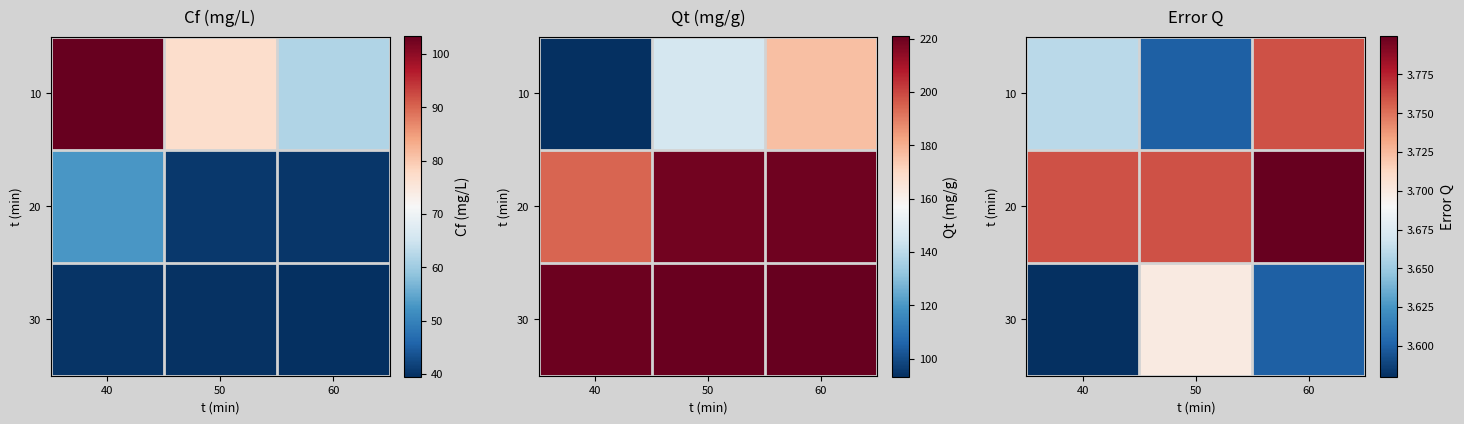

Where is 20 nearest to the value 3?

40